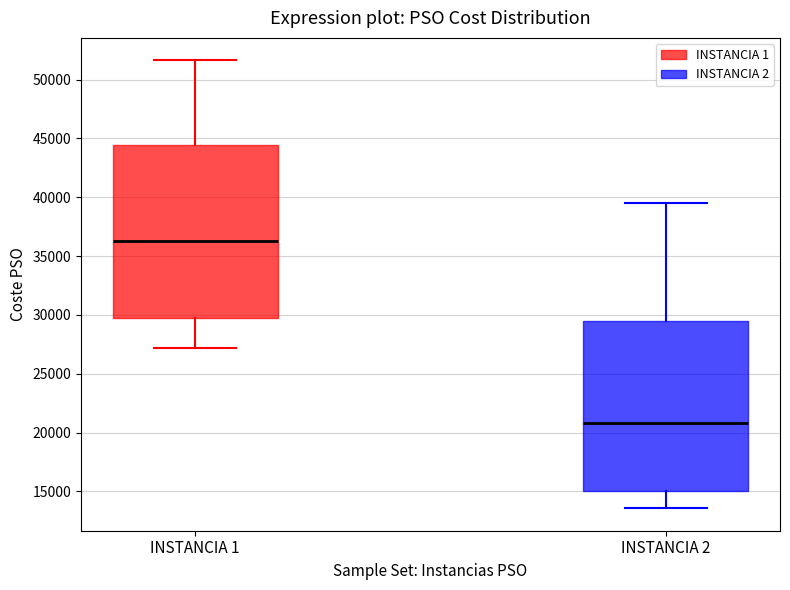

Reading left to right, read every box against the y-axis: the position of its median line, the range the box covers, and the ends of its whiskers. The values are not printed on the chart, so give them approximately, as read against the axis.

INSTANCIA 1: median 36500, box 29500 to 44500, whiskers 27000 to 51500
INSTANCIA 2: median 21000, box 15000 to 29500, whiskers 13500 to 39500